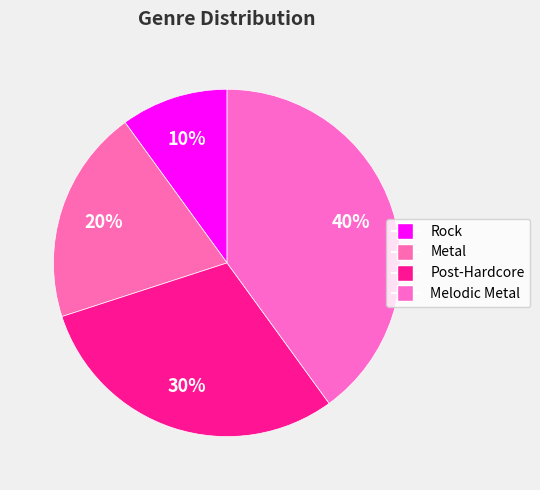

To the nearest percent, what portion does Metal represent?

20%